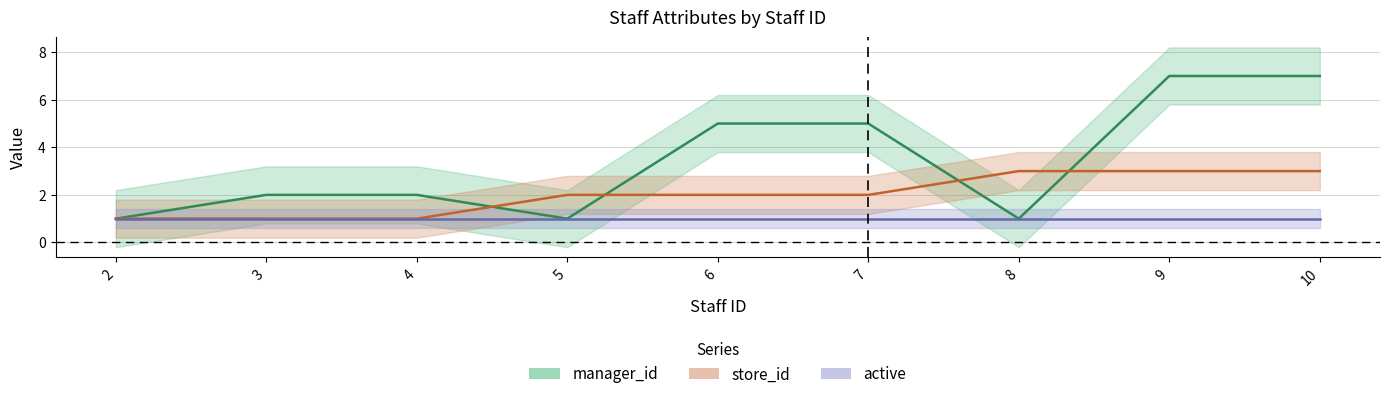

Which series changed the most between 7 and 10?

manager_id